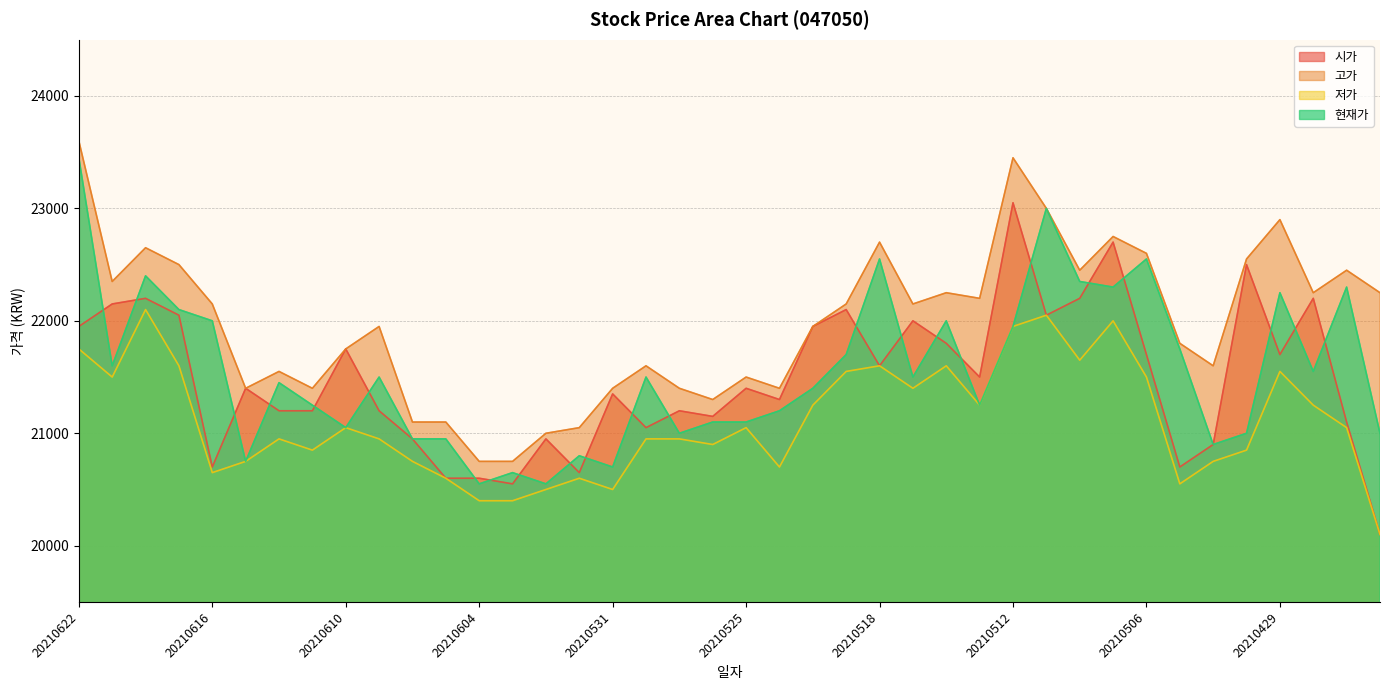

Between which two adjacent categories do 현재가 and 시가 first intersect?

20210622 and 20210621